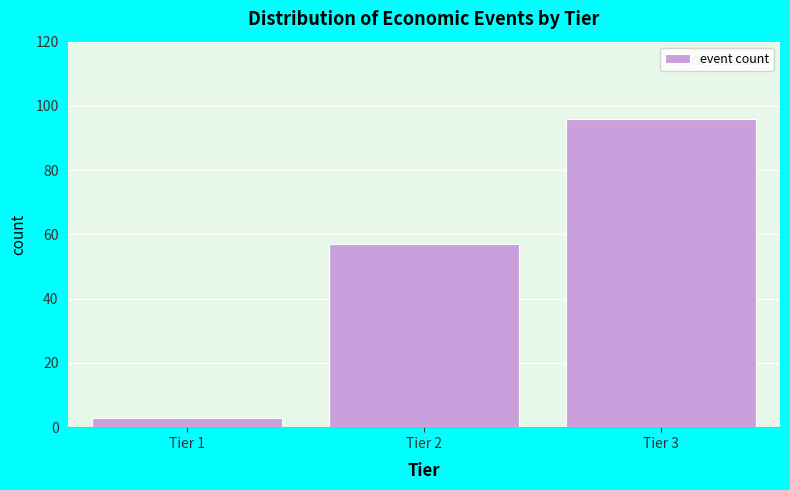

Reading left to right, transcribe all the data shown in this chart.

Tier 1=3	Tier 2=57	Tier 3=96